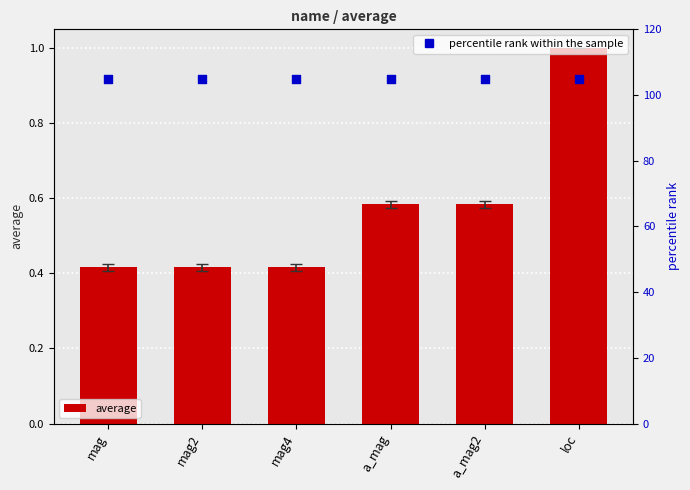

Which series has the widest spread of Y values?

average